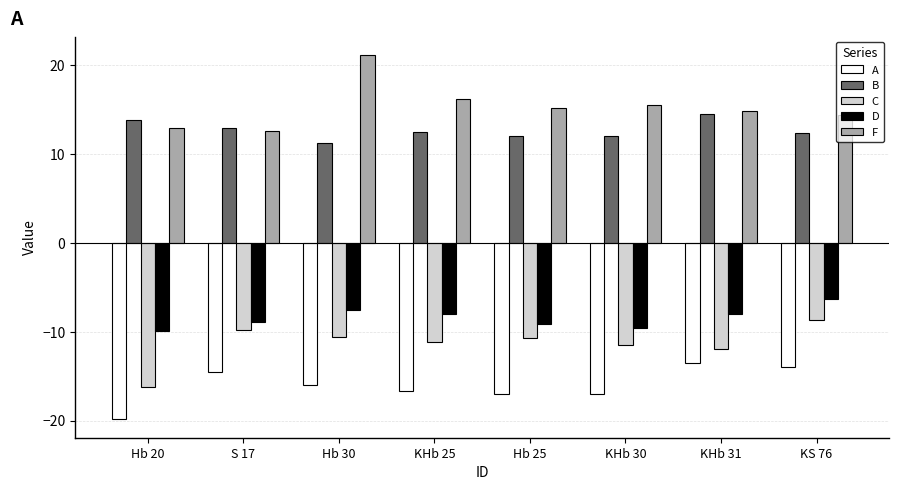

Rank the series by their maximum value, from highest to lowest.

F, B, D, C, A